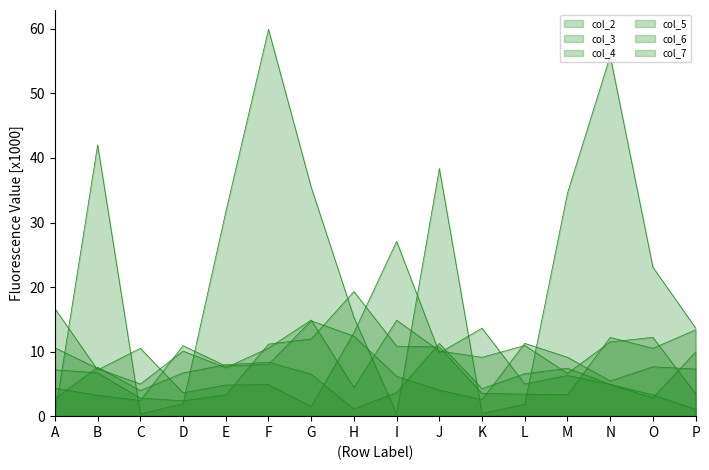

What is the value of the col_5 point at the 9th from the left?

6.2